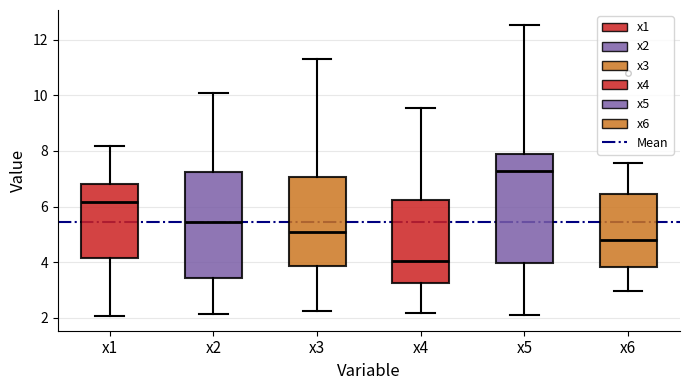

Reading left to right, transcribe this box plot: for each box, give where its median line is, the range the box spans, and where its two whiskers end, as read against the y-axis. The values are not printed on the chart, so give them approximately, as read against the axis.

x1: median 6.2, box 4.2 to 6.8, whiskers 2.0 to 8.2
x2: median 5.4, box 3.4 to 7.2, whiskers 2.2 to 10.0
x3: median 5.0, box 3.8 to 7.0, whiskers 2.2 to 11.4
x4: median 4.0, box 3.2 to 6.2, whiskers 2.2 to 9.6
x5: median 7.2, box 4.0 to 7.8, whiskers 2.0 to 12.6
x6: median 4.8, box 3.8 to 6.4, whiskers 3.0 to 7.6